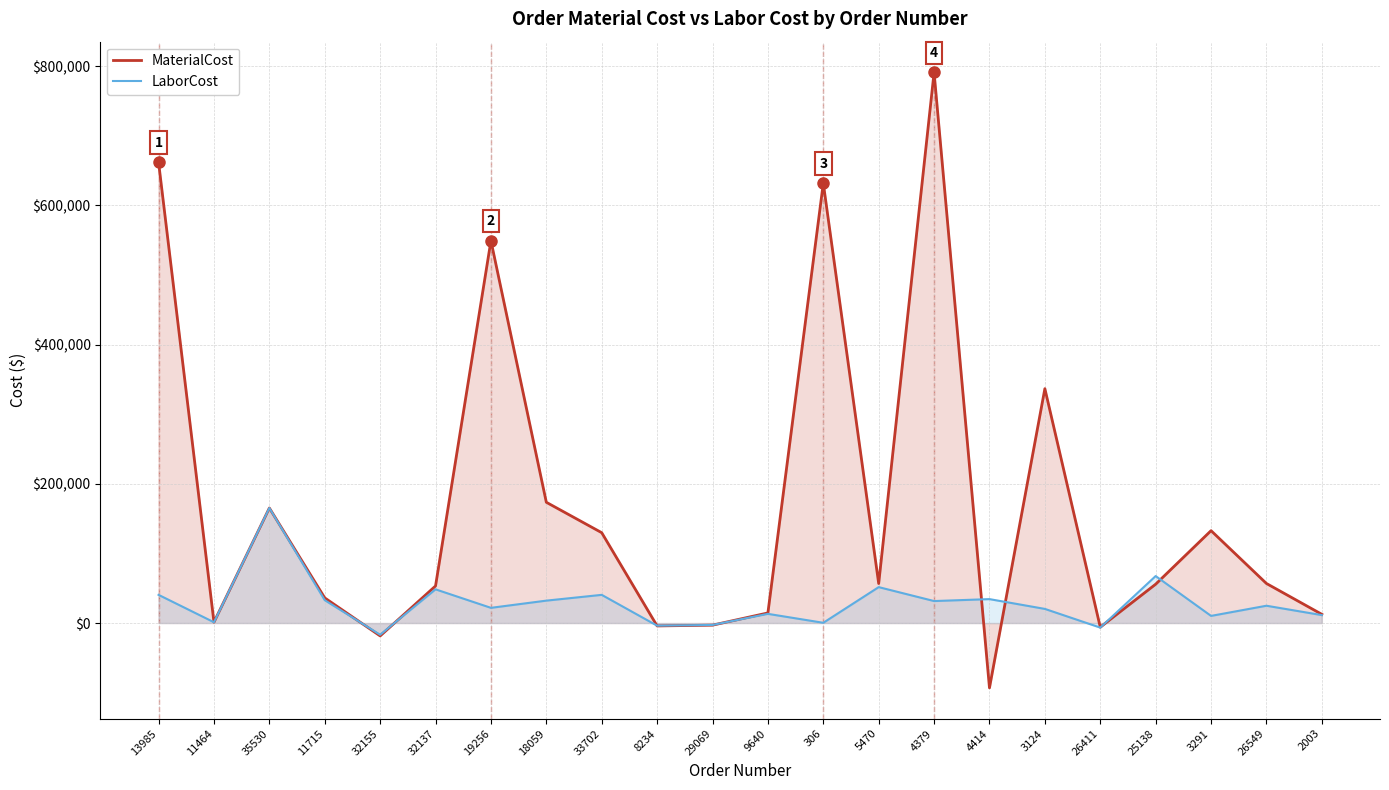

Which label corresponds to the largest value in the chart?

4379